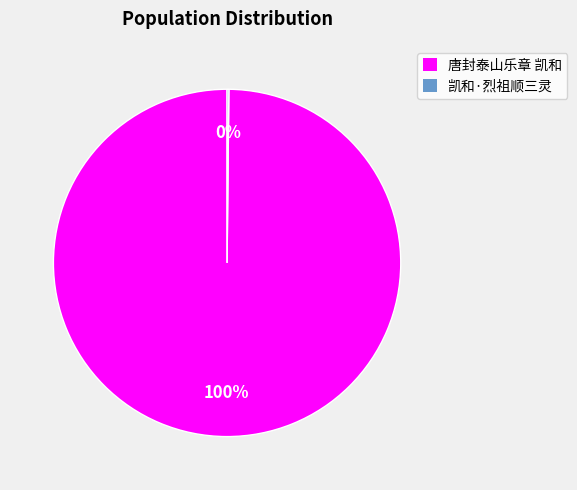

Does any single category account for the majority?

Yes